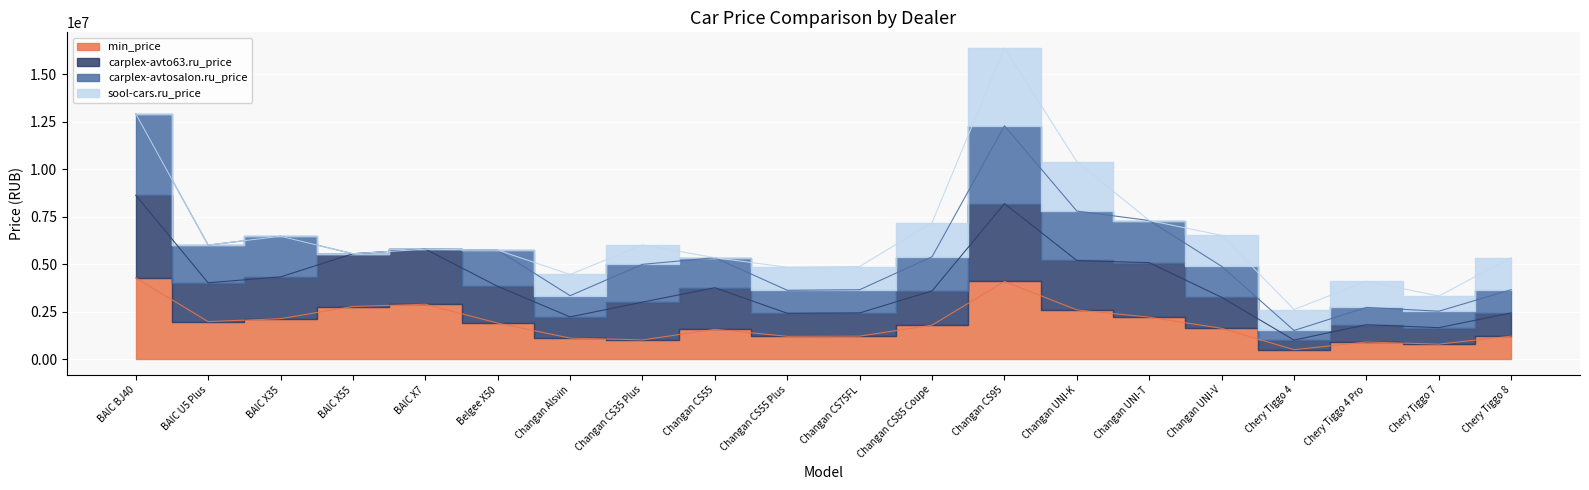

At which label does min_price first exceed 1801000?

BAIC BJ40